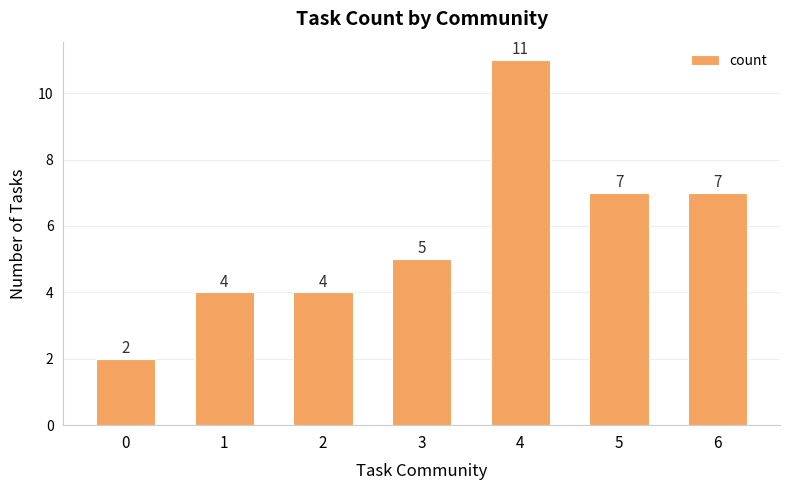

How many distinct data groups are displayed?

1